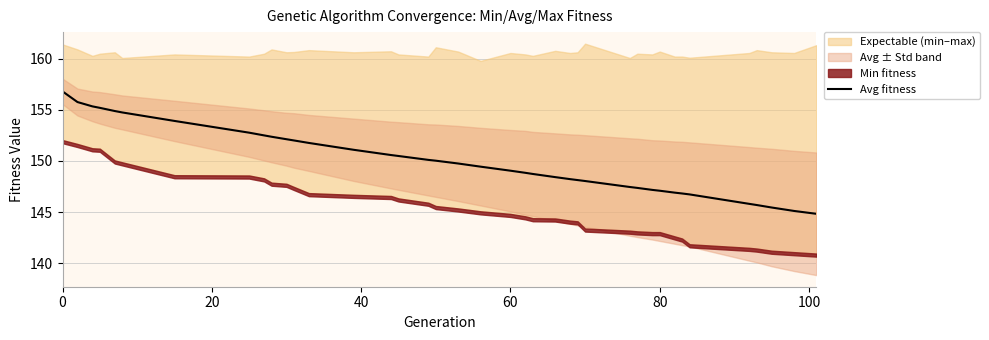

The value of Avg fitness at 0 is 156.8. True or false?

True